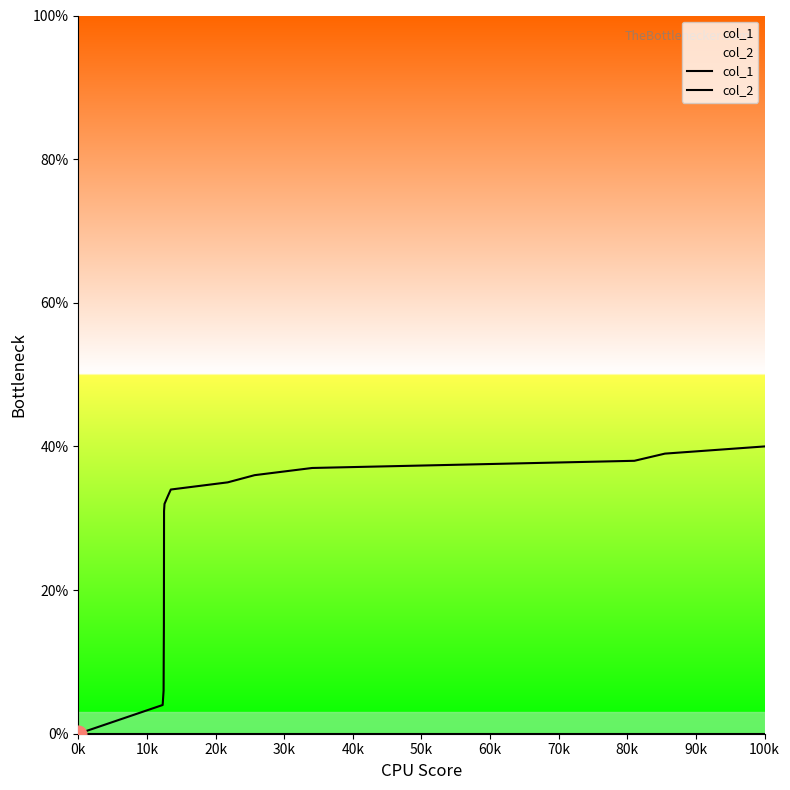

What is the label of the 16th point from the left?

100k